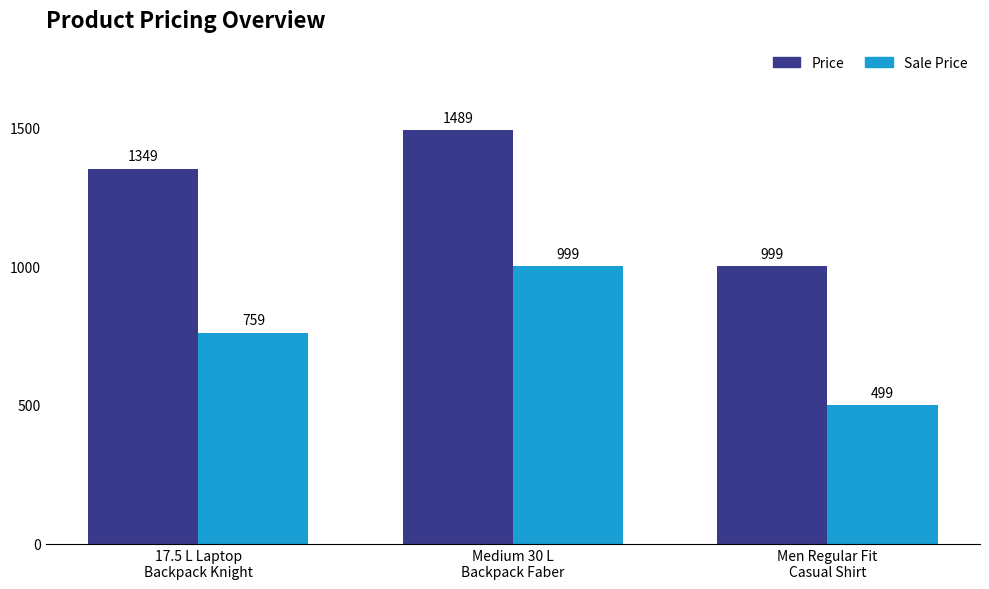

Reading left to right, extract all data points from this chart.

Price: 1349	1489	999
Sale Price: 759	999	499